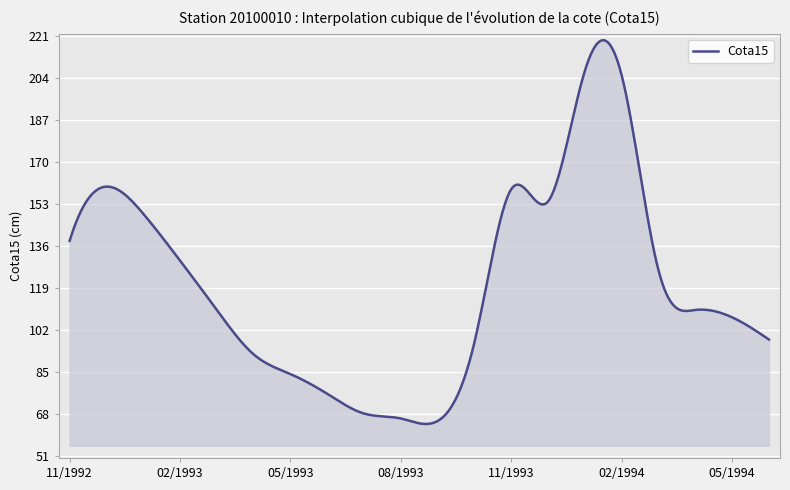

What is the difference between the maximum and minimum values?

155.6